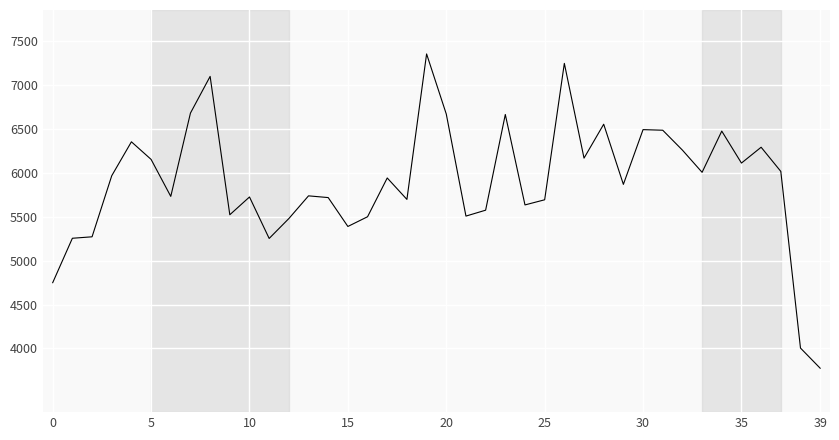

Does the chart have visible grid lines?

Yes